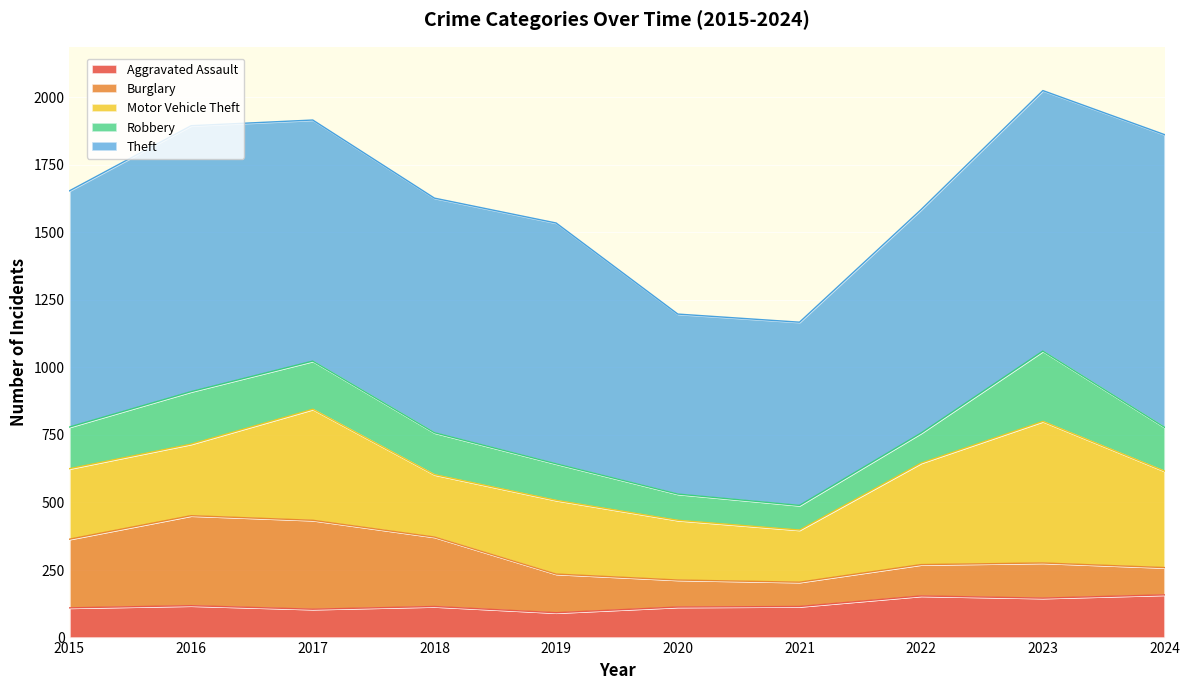

What is the value of the Aggravated Assault point at the 4th from the left?

115